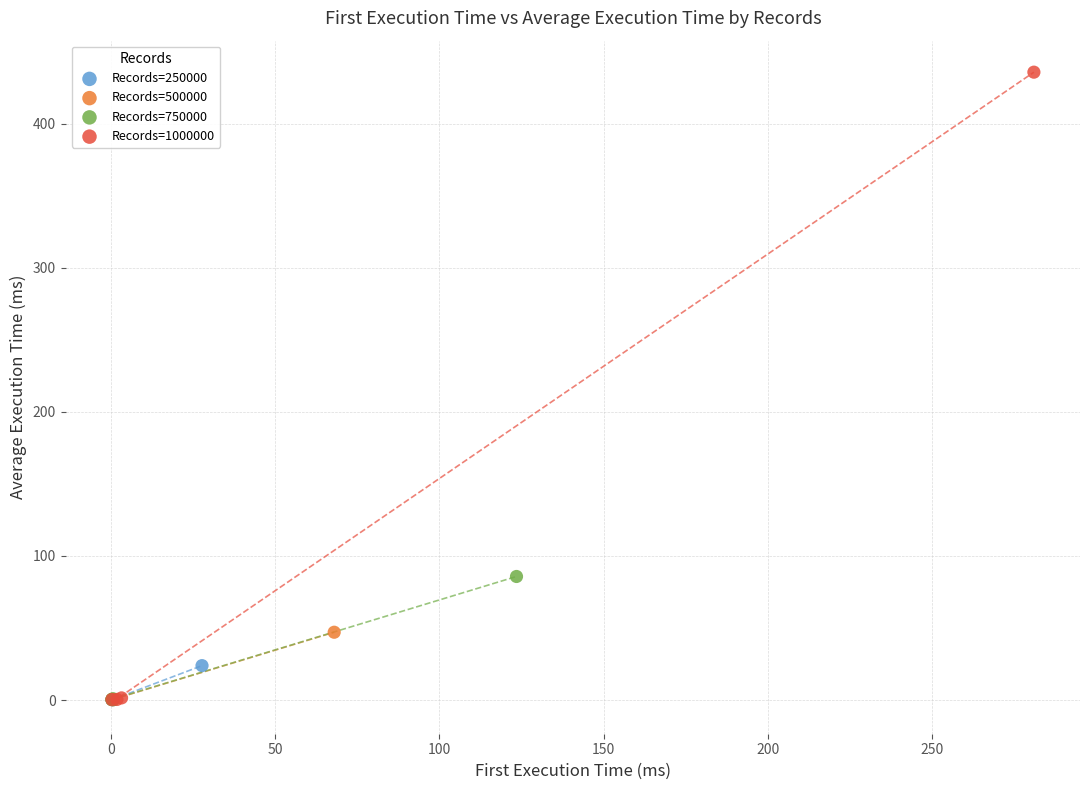

Which series contains the highest Y value?

Records=1000000